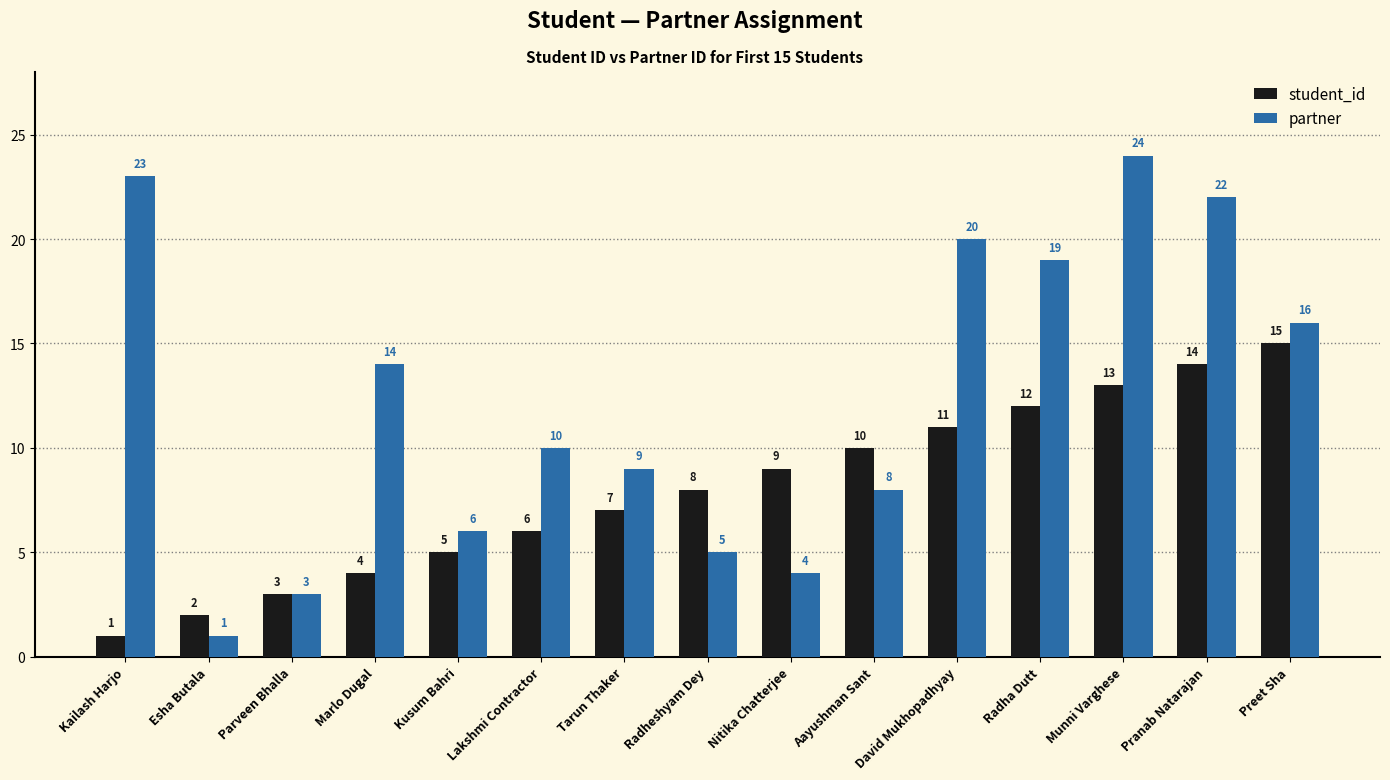

Reading left to right, transcribe all the data shown in this chart.

student_id: 1	2	3	4	5	6	7	8	9	10	11	12	13	14	15
partner: 23	1	3	14	6	10	9	5	4	8	20	19	24	22	16